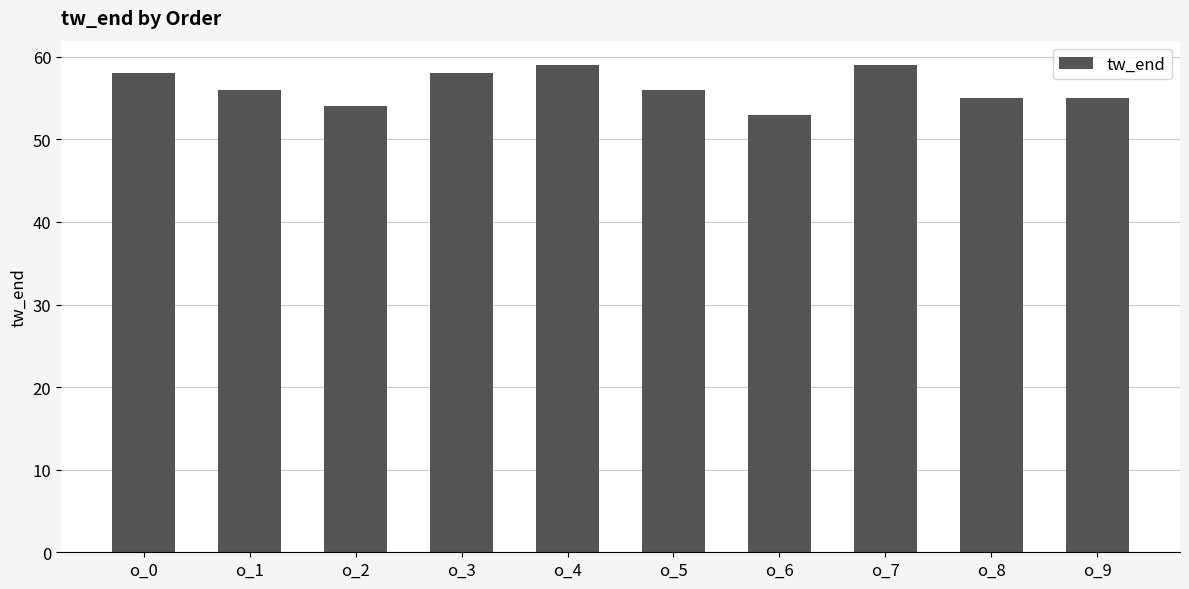

How many bars are there in total?

10